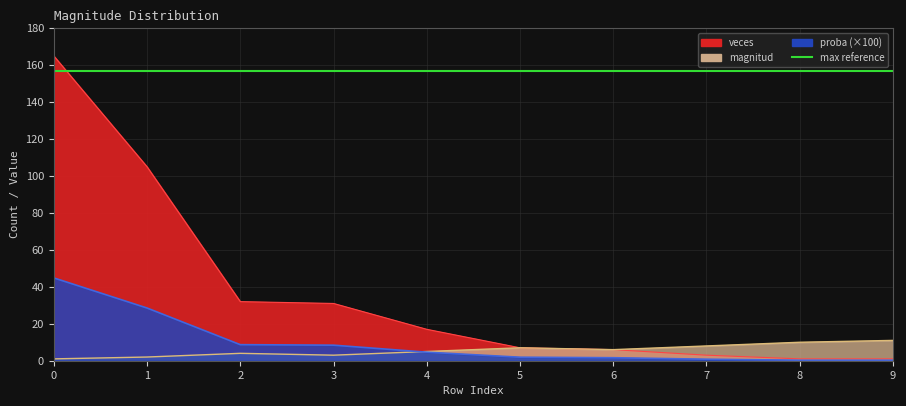

Reading left to right, list all the values displayed in this chart.

magnitud: 1.0	2.0	4.0	3.0	5.0	7.0	6.0	8.0	10.0	11.0
veces: 165.0	105.0	32.0	31.0	17.0	7.0	6.0	3.0	1.0	1.0
proba: 44.8	28.5	8.7	8.4	4.6	1.9	1.6	0.8	0.3	0.3